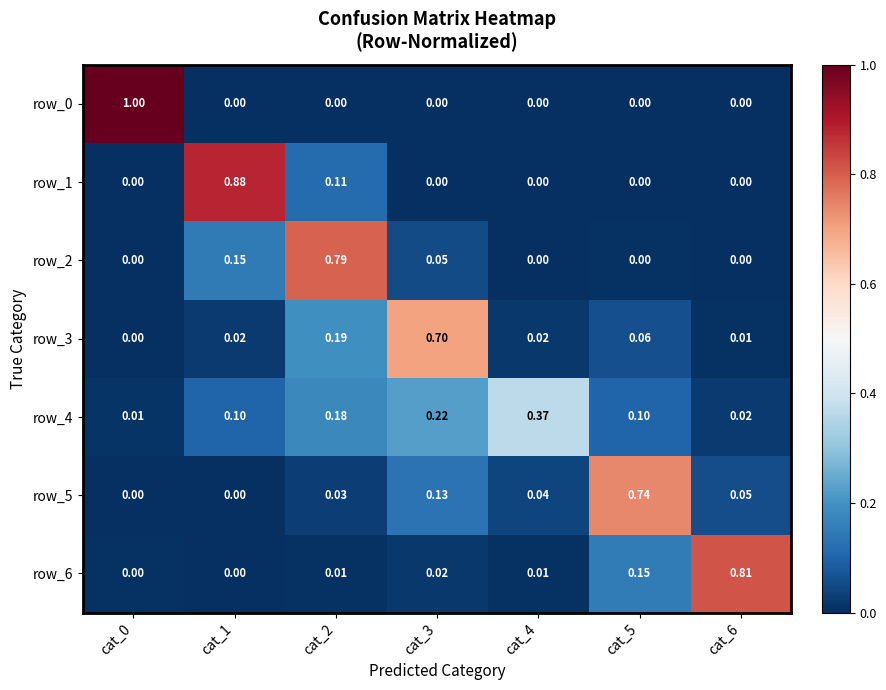

Rank the categories by row_6 value from lowest to highest.

cat_1, cat_0, cat_2, cat_4, cat_3, cat_5, cat_6